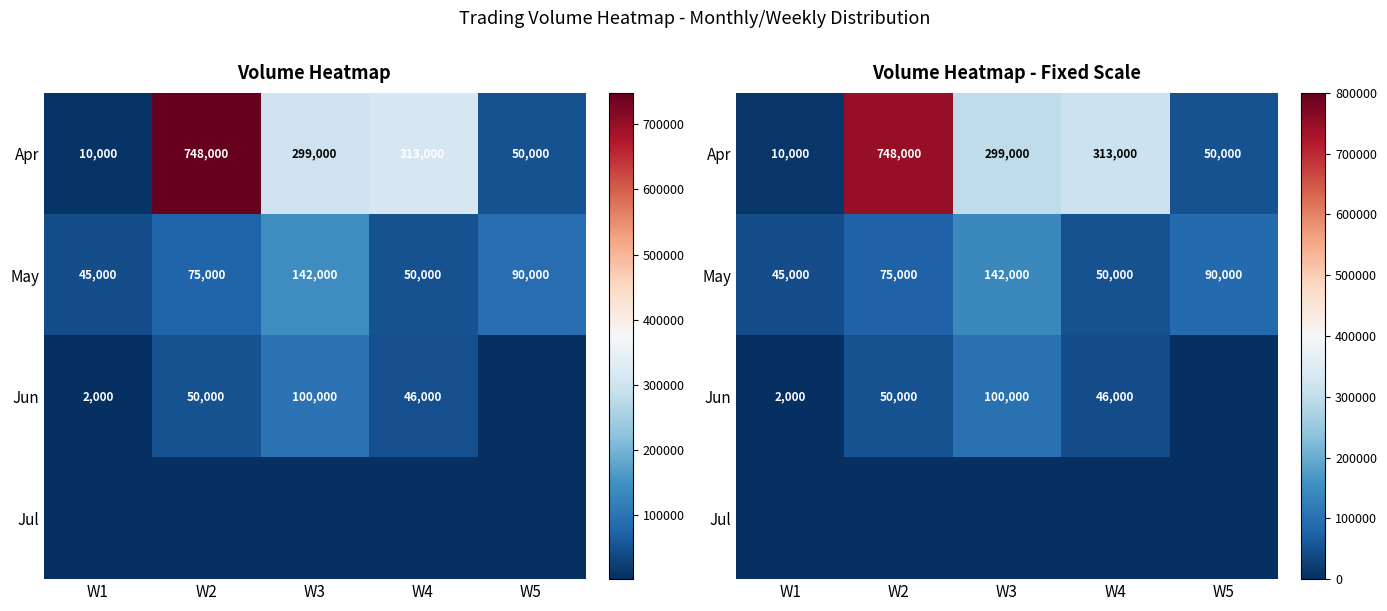

Between W3 and W4, which series saw the biggest shift?

May